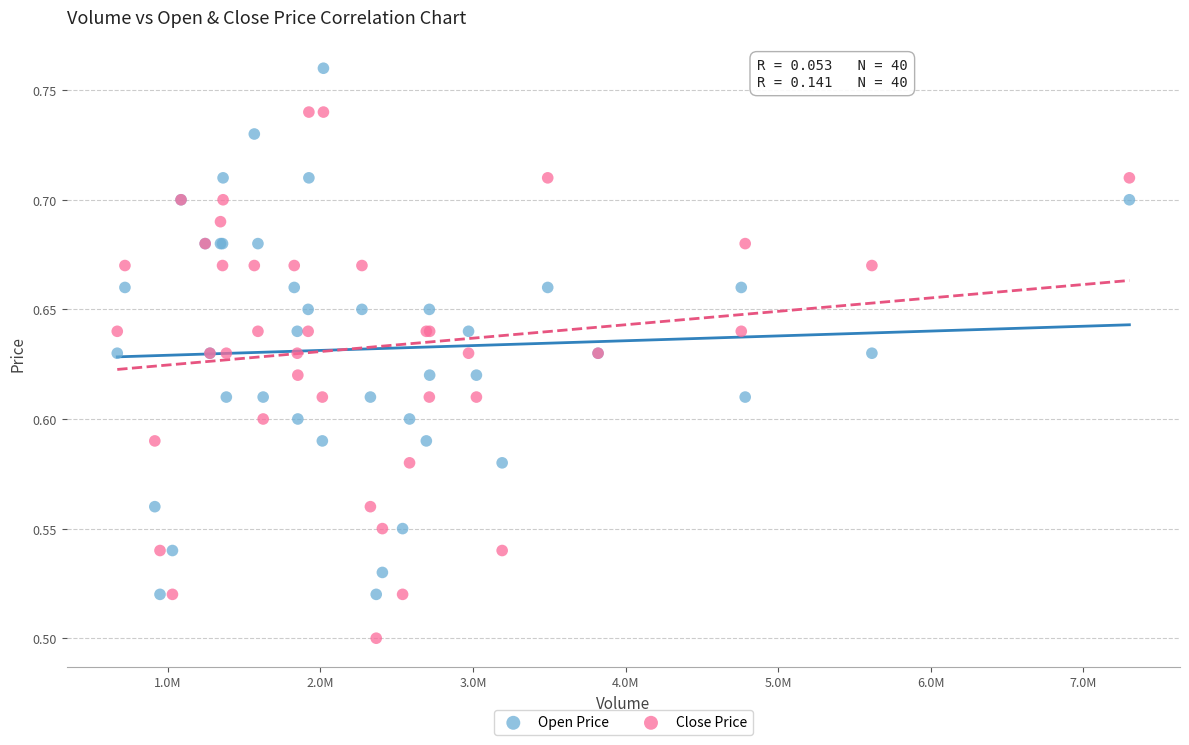

What is the X range (max minus min) for the scatter plot?

6633000.0